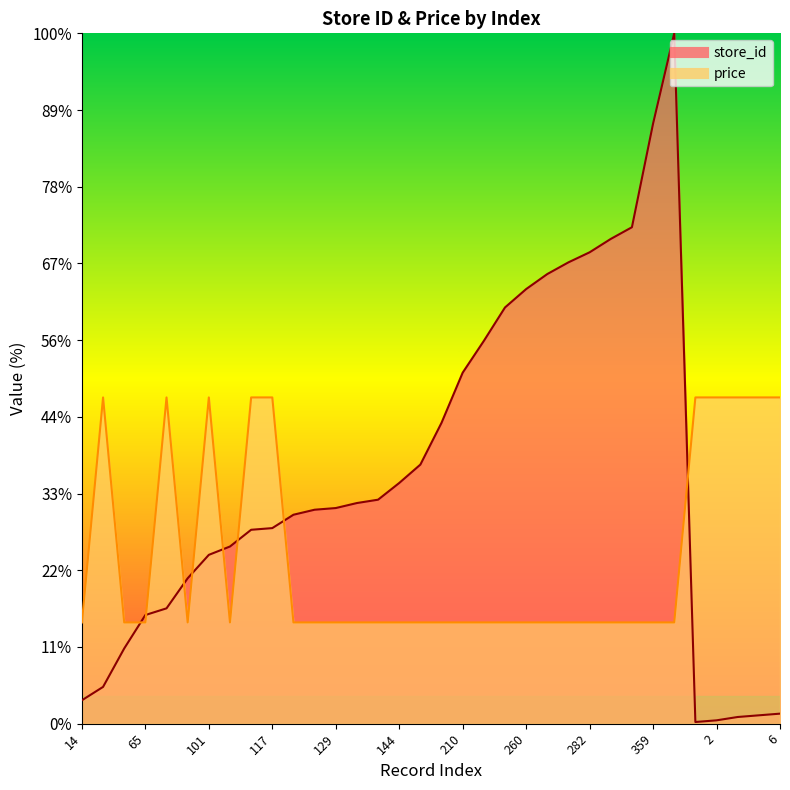

What is the difference between the highest and lowest values at 260?

217.3